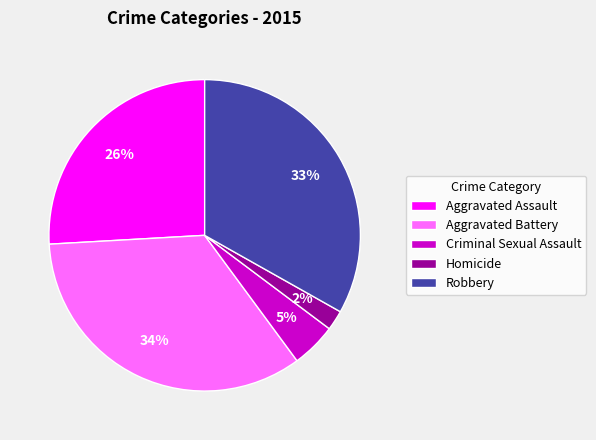

What is the largest slice in the pie chart?

Aggravated Battery